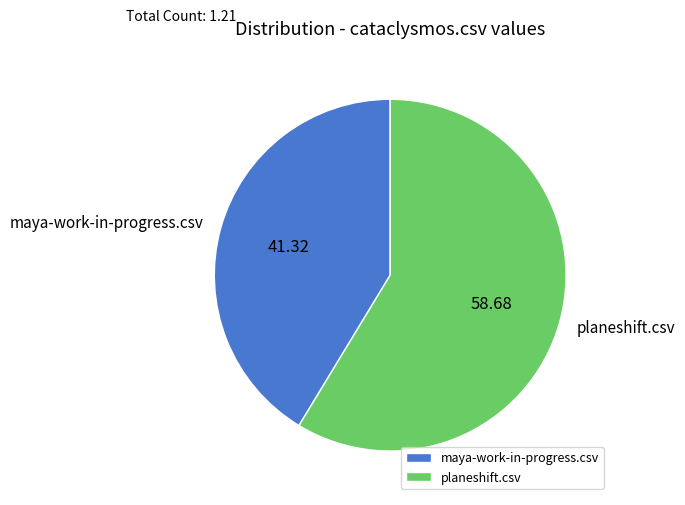

Rank the categories by value from lowest to highest.

maya-work-in-progress.csv, planeshift.csv